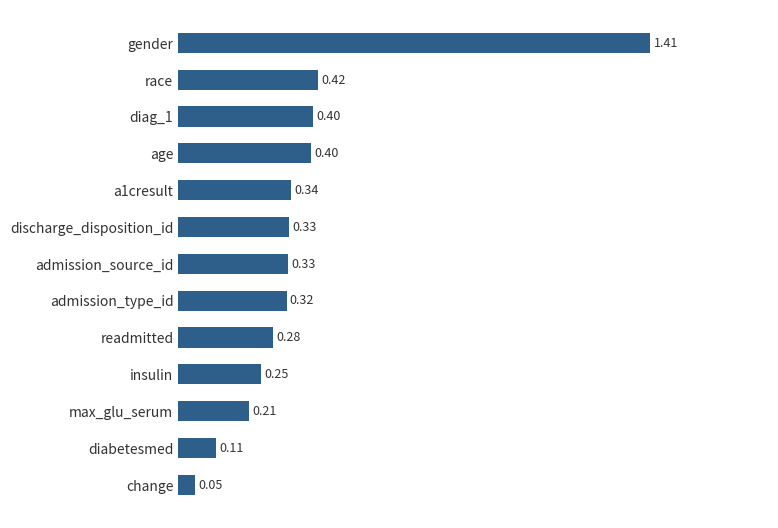

What is the label of the 8th bar from the bottom?

discharge_disposition_id